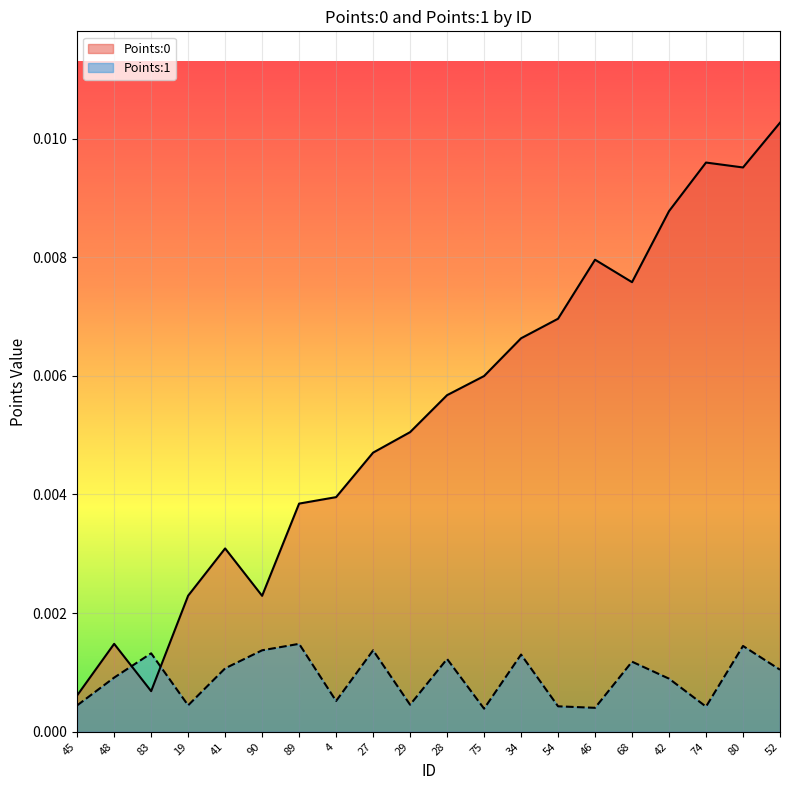

Does the chart display data point markers on the line(s)?

No